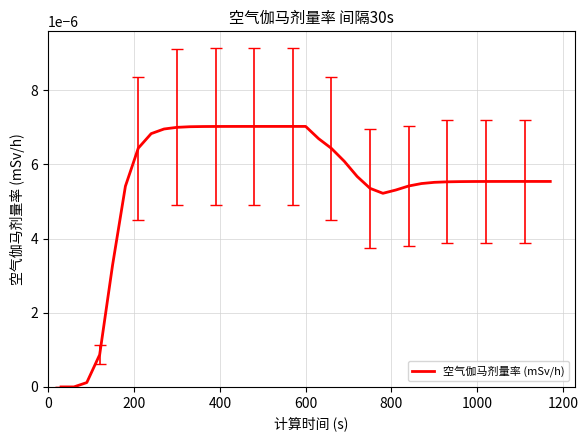

True or false: there are more than 0 points higher than both neighbors.

True